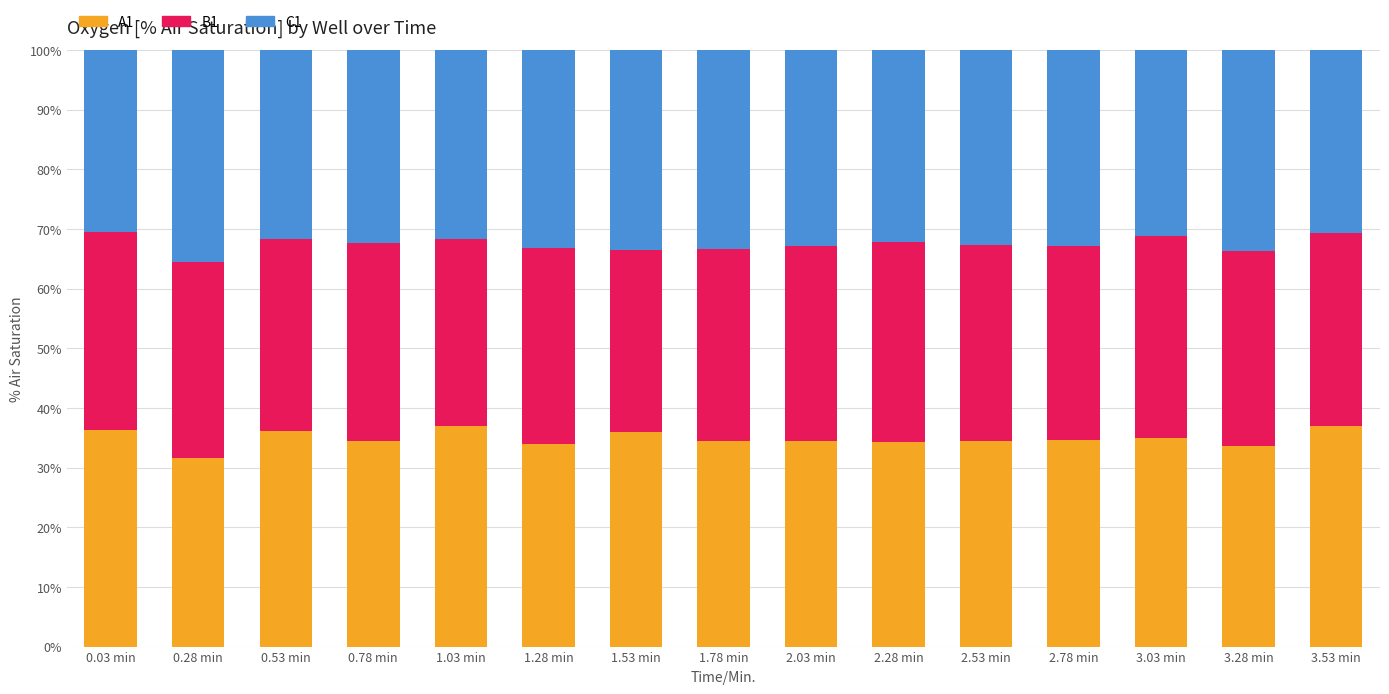

What are all the series names shown in the legend?

A1, B1, C1